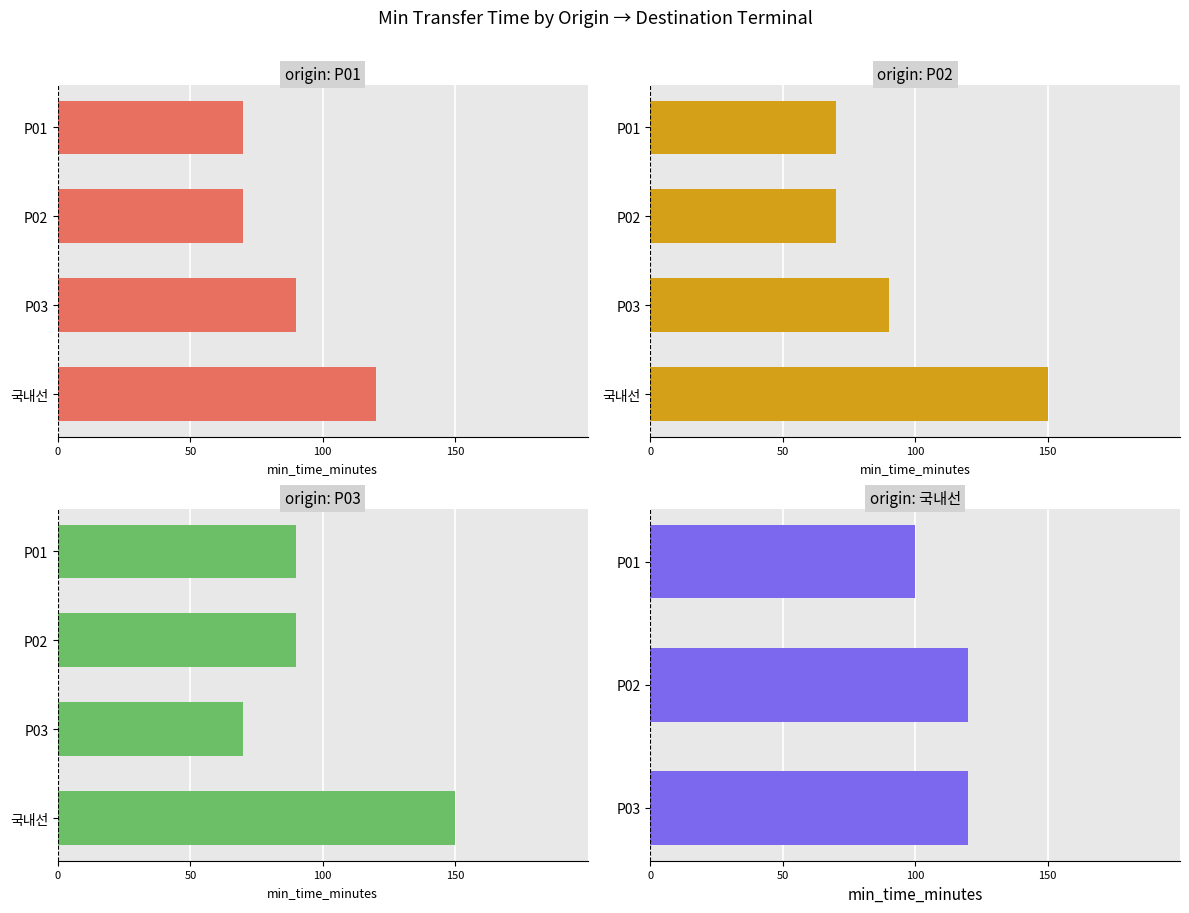

The P03 series shows 59 at P01. True or false?

False